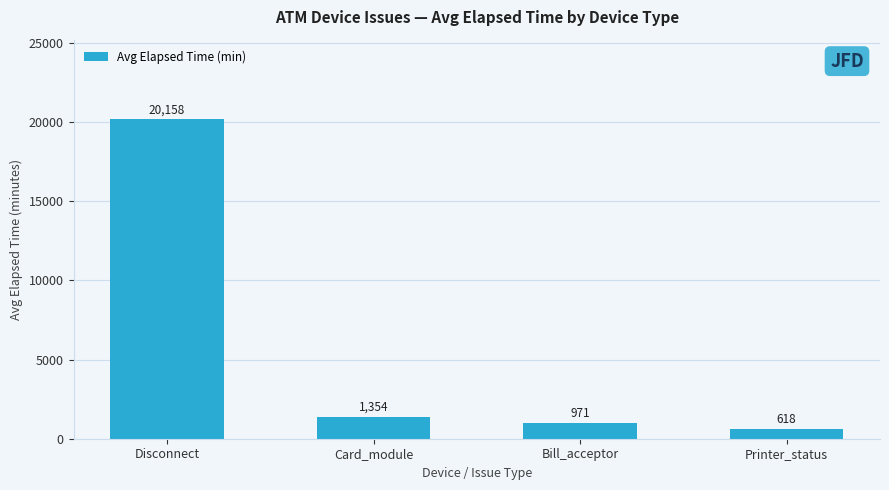

Reading right to left, what are all the values shown in this chart?

Printer_status=618	Bill_acceptor=971	Card_module=1354	Disconnect=20158